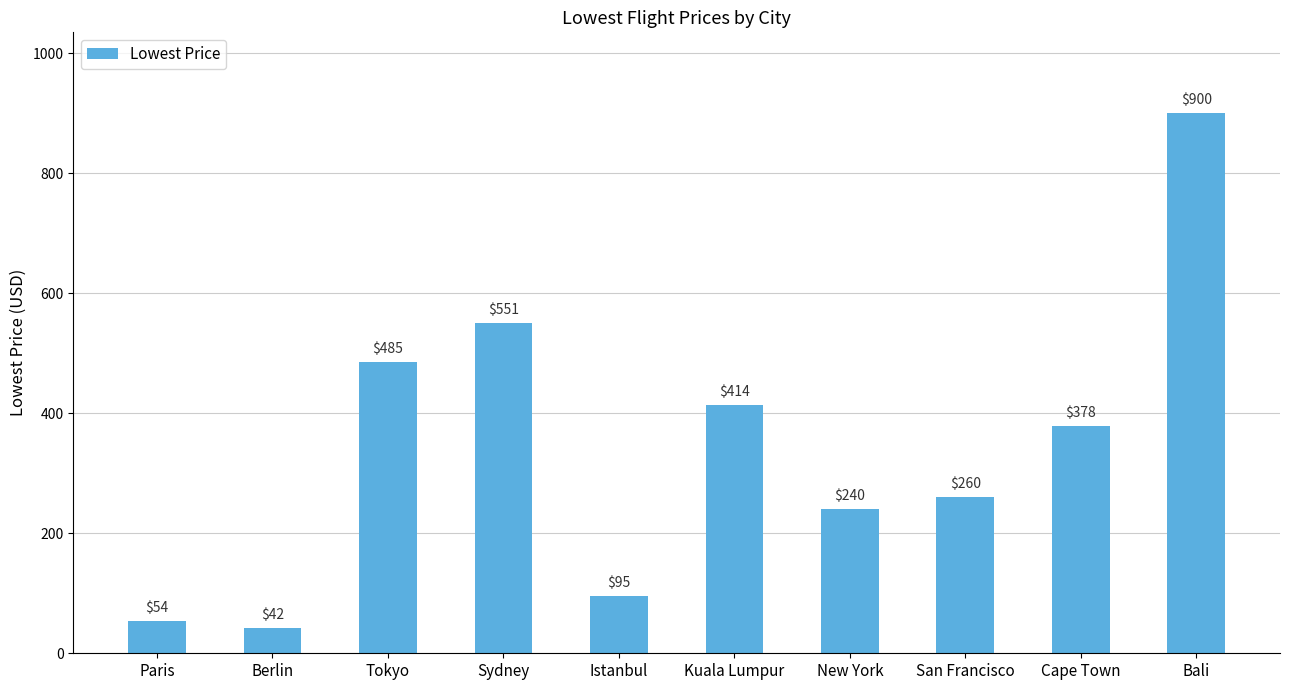

Where is the data nearest to the value 471?

Tokyo